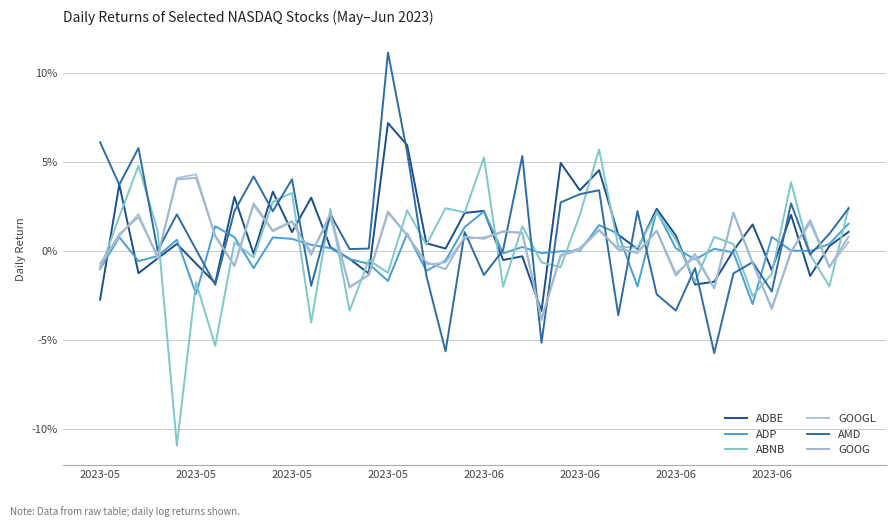

Does the chart display data point markers on the line(s)?

No